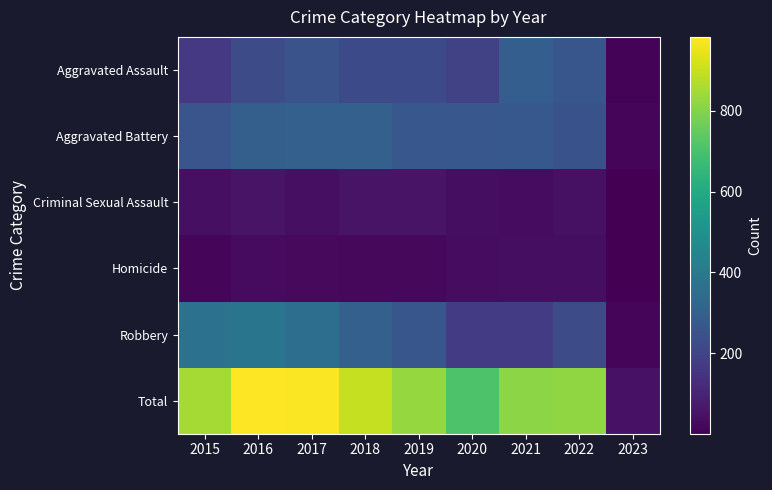

Which series changed the most between 2018 and 2021?

Robbery